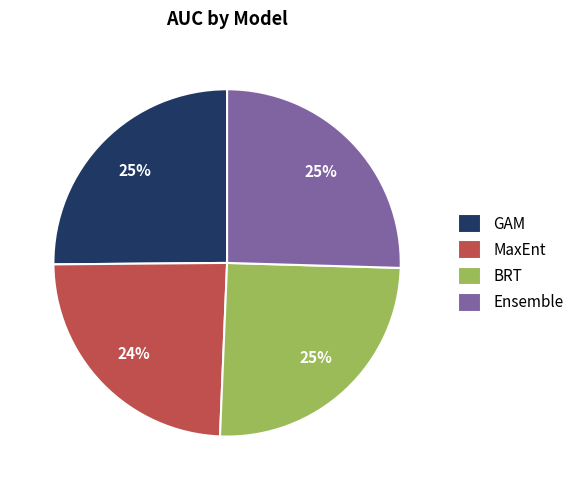

Does MaxEnt account for over 50% of the chart?

No